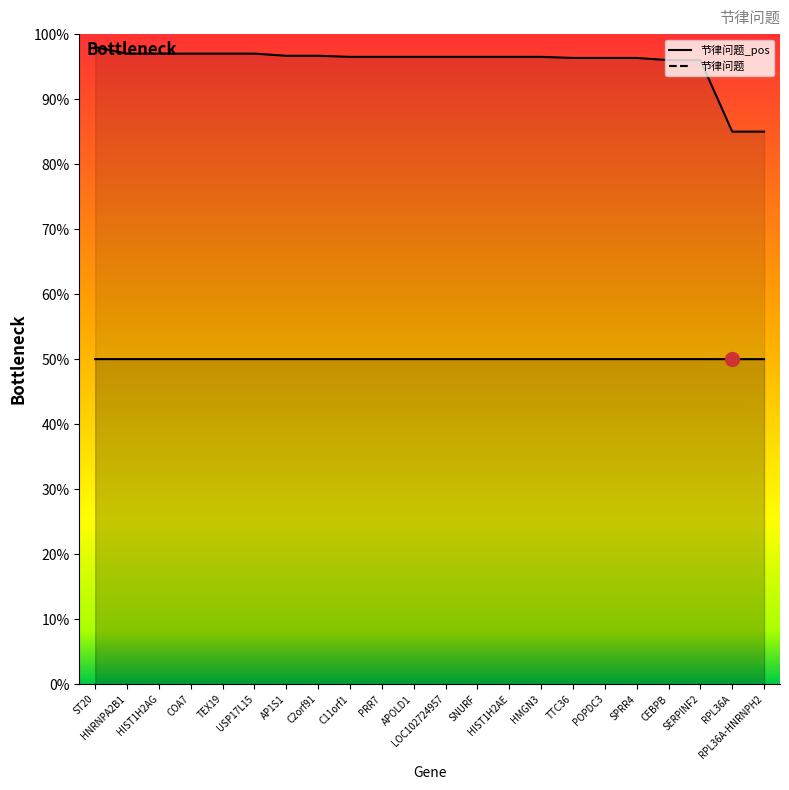

Does the chart have visible grid lines?

No